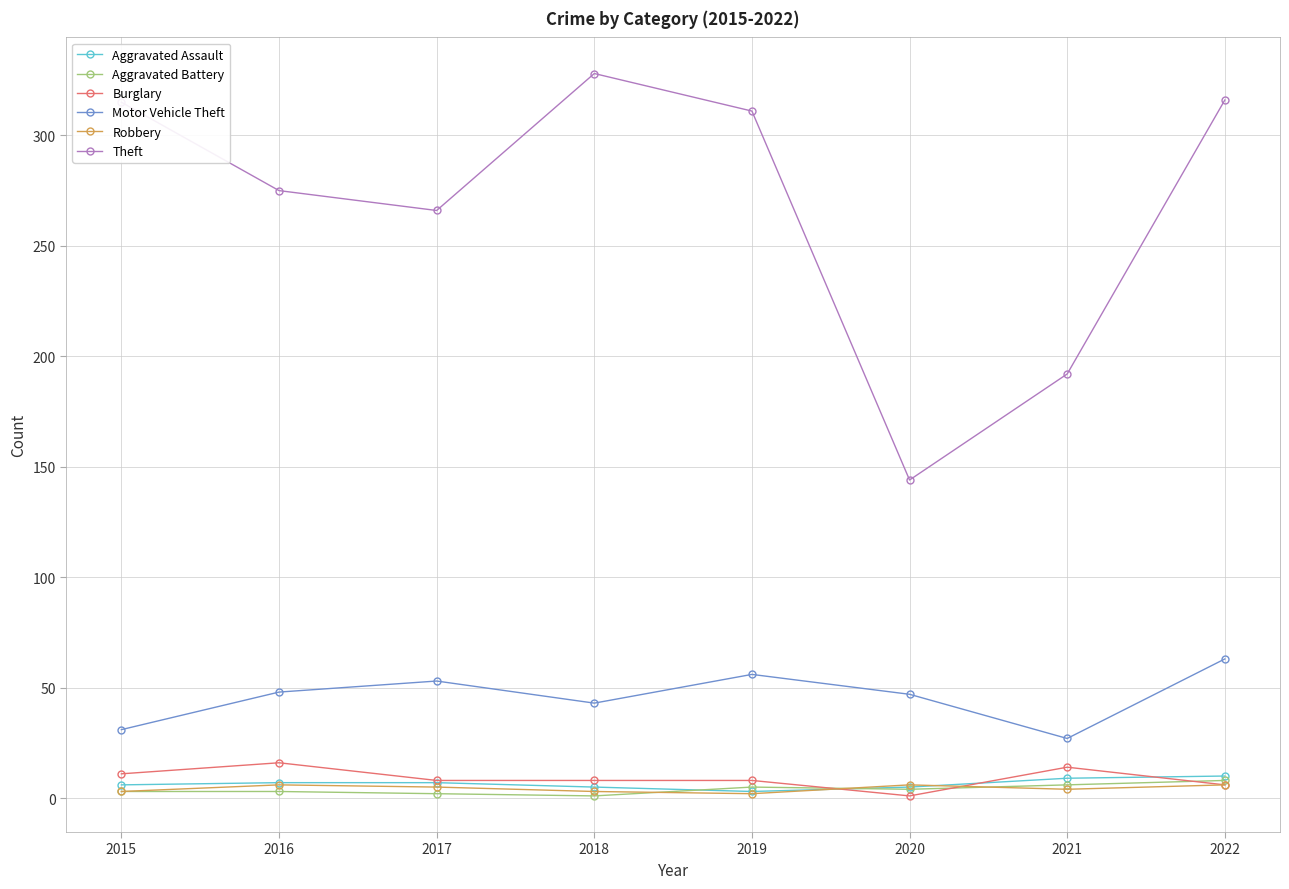

True or false: Motor Vehicle Theft has a value of 48 at 2021.

False